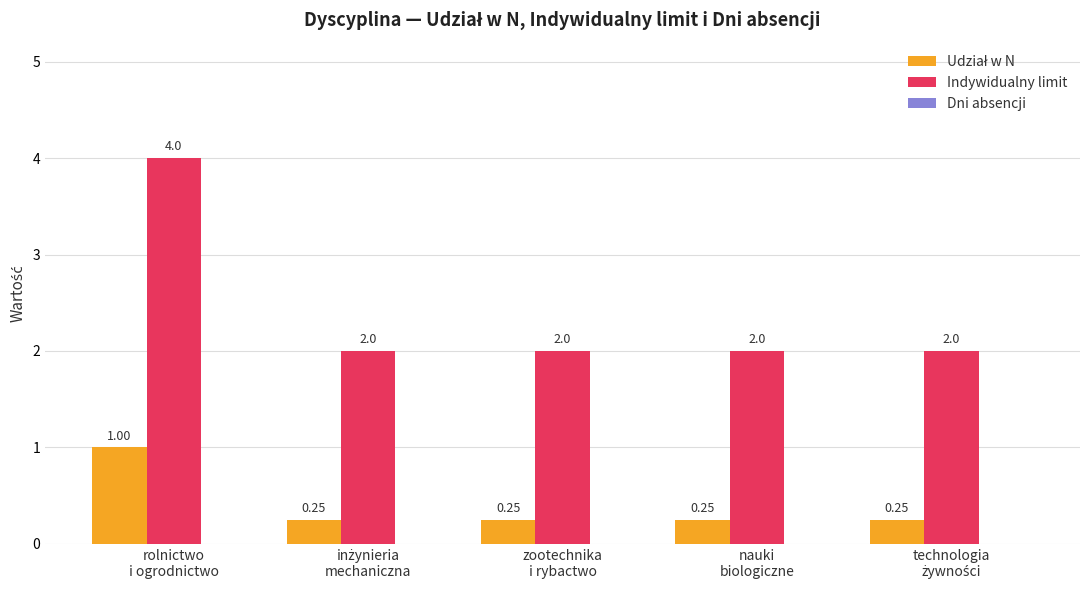

What is the label of the 3rd bar from the left?

zootechnika
i rybactwo